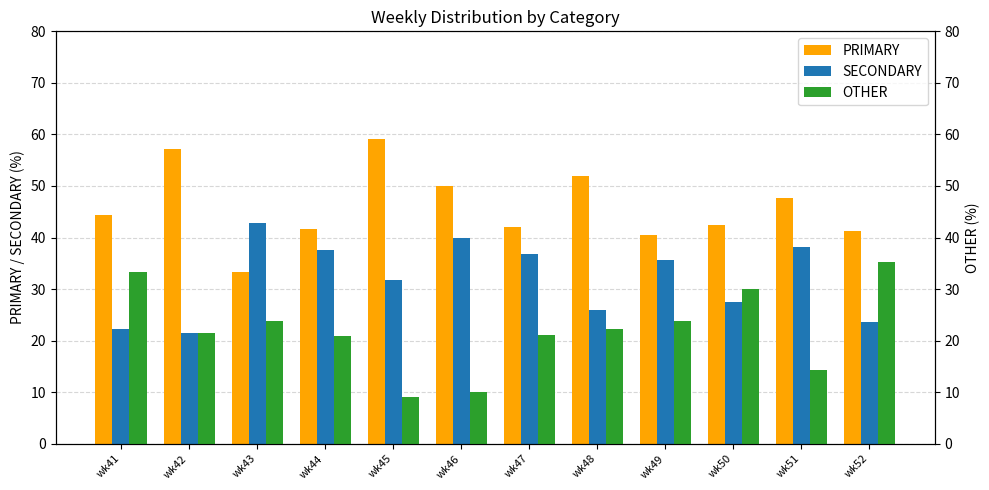

Rank the series by their maximum value, from lowest to highest.

OTHER, SECONDARY, PRIMARY